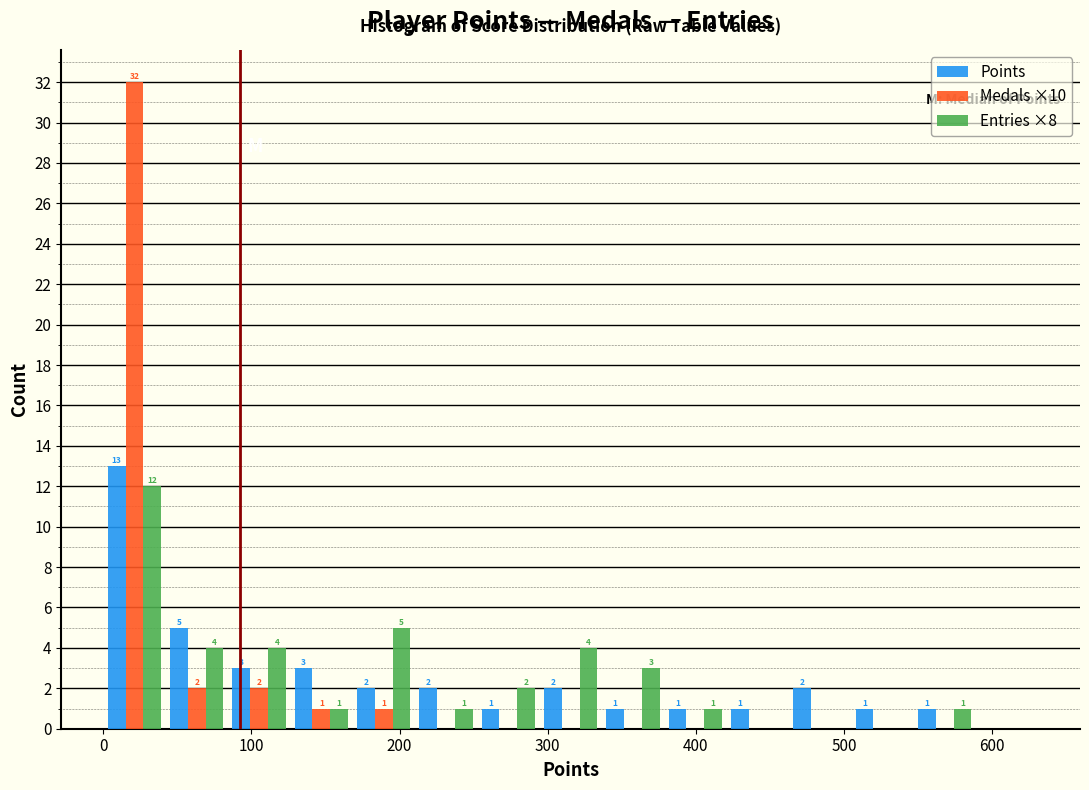

In the Entries ×8 series, which range on the x-axis has the tallest bar?

0 to 40